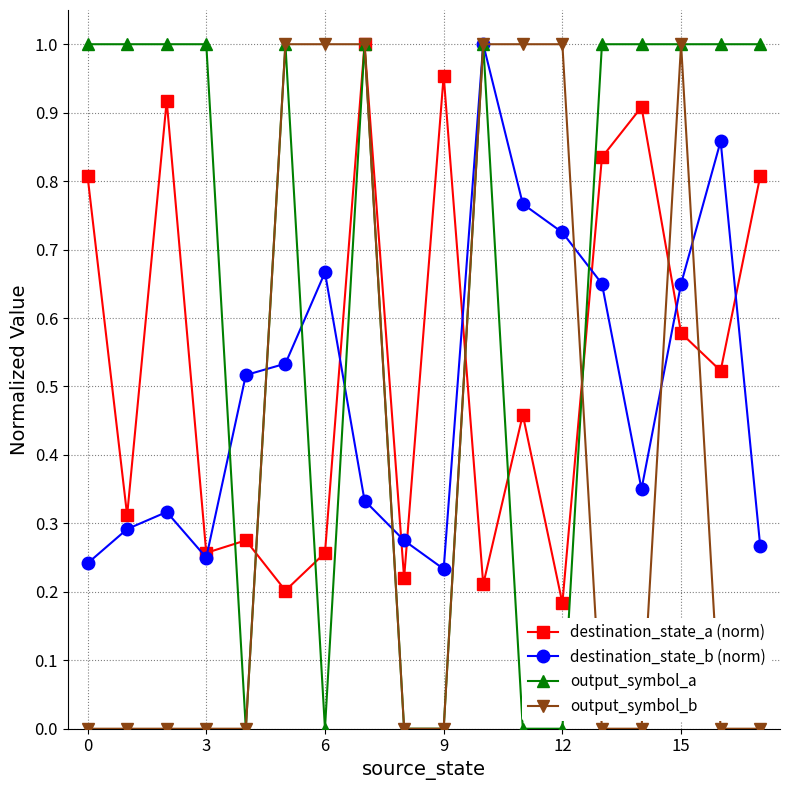

True or false: output_symbol_b has more than 0 points higher than both neighbors.

True